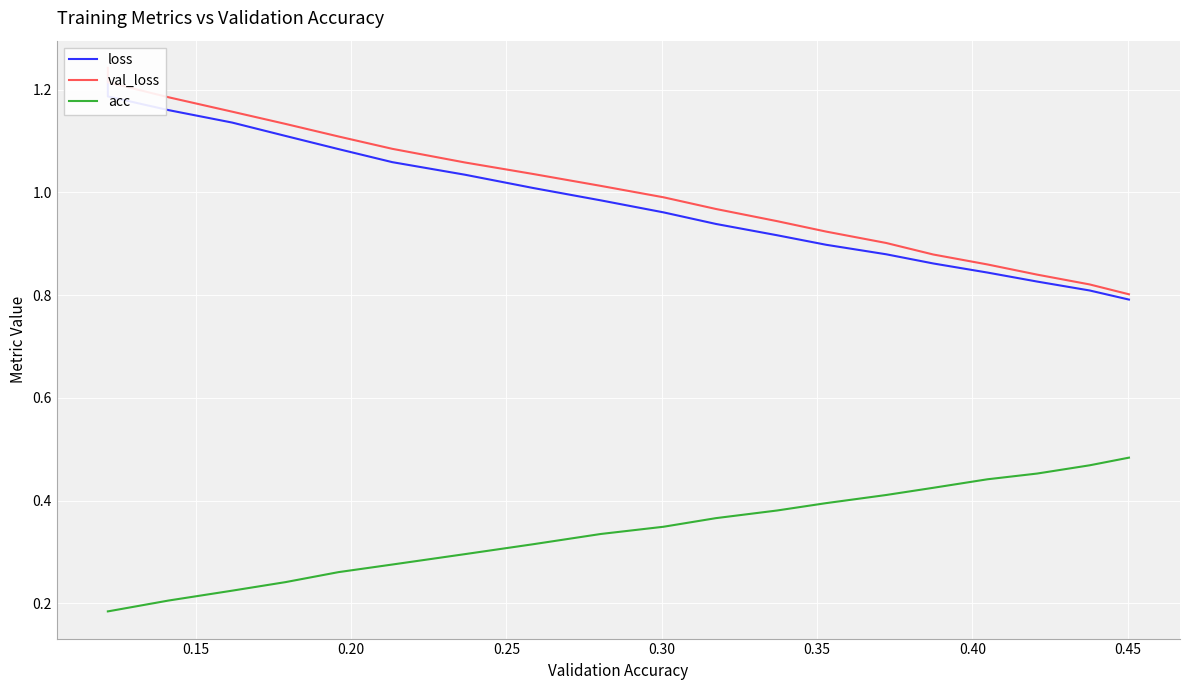

True or false: acc has more than 0 points higher than both neighbors.

False